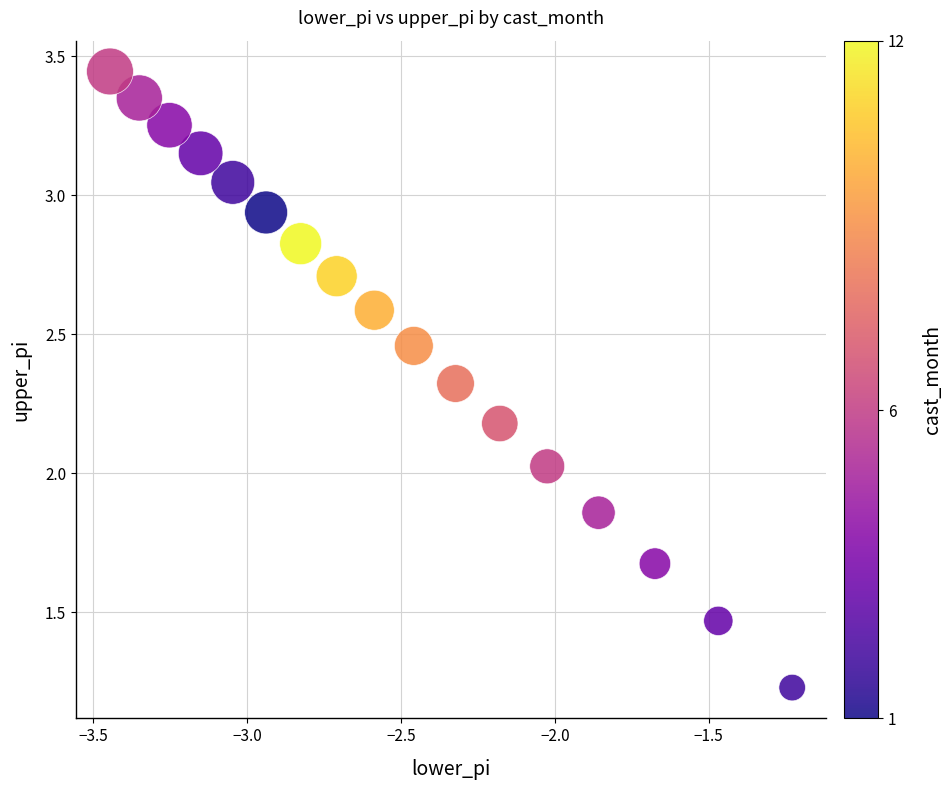

What is the range of X values (max minus min)?

2.2